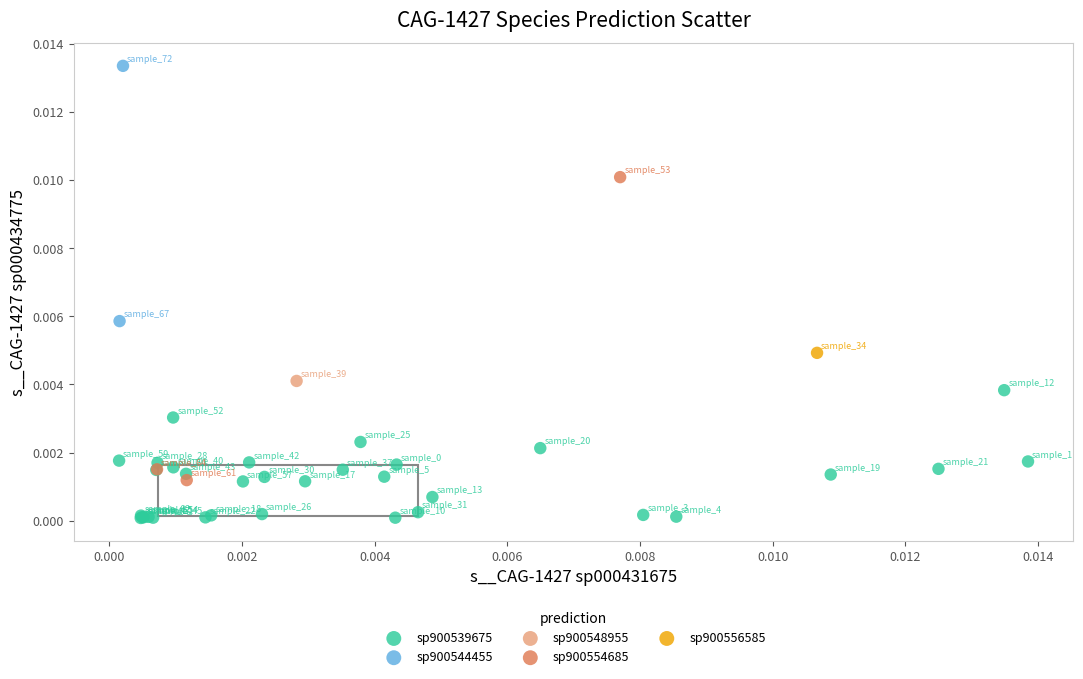

What are all the series names shown in the legend?

sp900539675, sp900544455, sp900548955, sp900554685, sp900556585